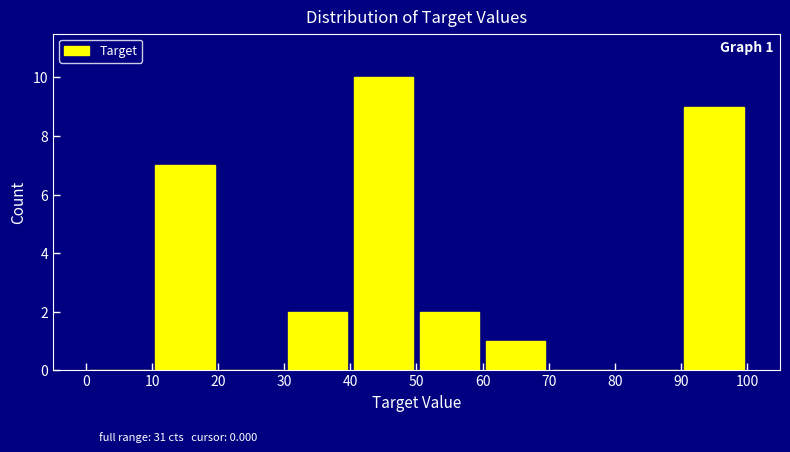

Which range on the x-axis has the tallest bar?

40 to 50